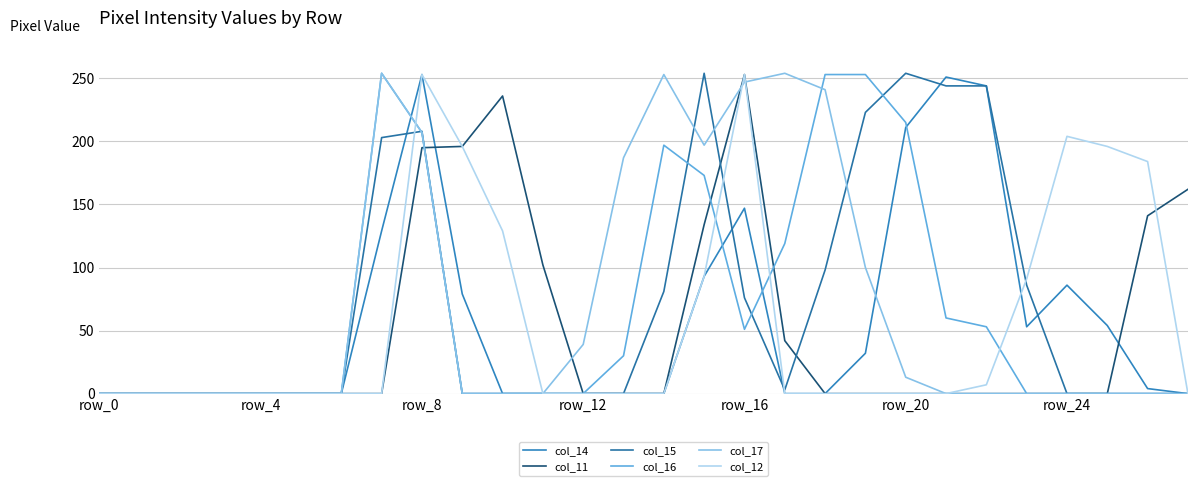

How many lines are shown in the chart?

6